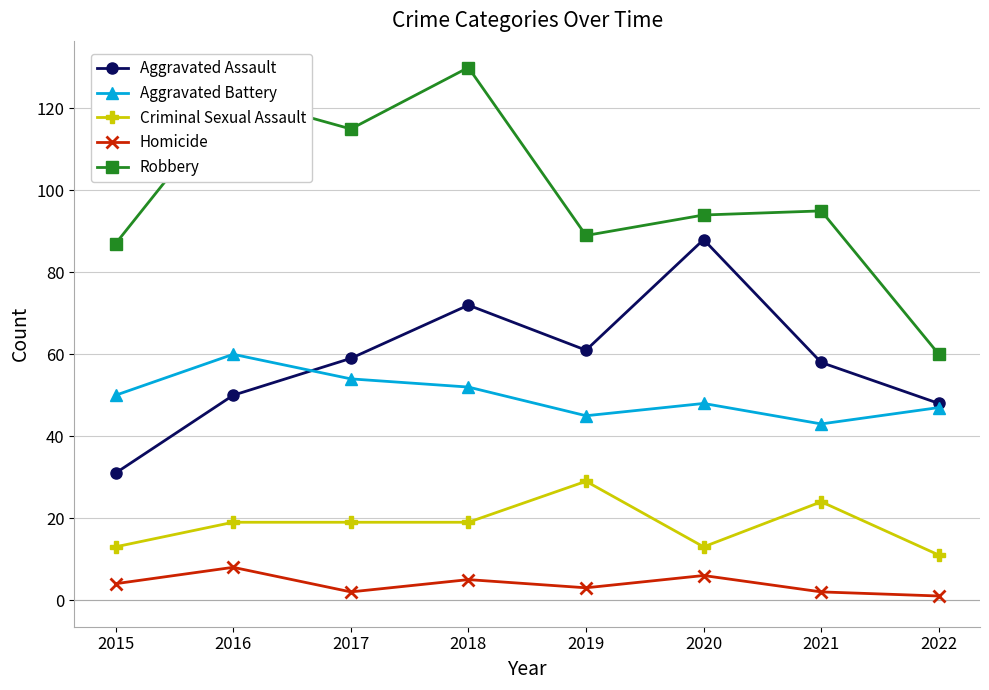

Rank the series by their maximum value, from lowest to highest.

Homicide, Criminal Sexual Assault, Aggravated Battery, Aggravated Assault, Robbery